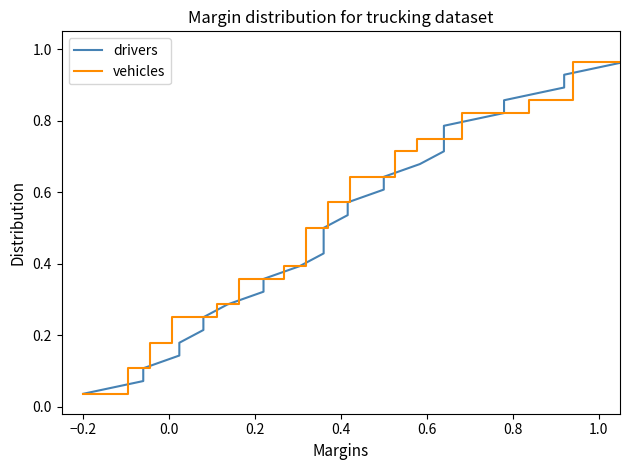

Reading right to left, what are all the values shown in this chart?

drivers: 1.0	1.0	0.9	0.9	0.9	0.8	0.8	0.8	0.7	0.7	0.6	0.6	0.6	0.5	0.5	0.5	0.4	0.4	0.4	0.3	0.3	0.2	0.2	0.2	0.1	0.1	0.1	0.0
vehicles: 1.0	1.0	0.9	0.9	0.9	0.8	0.8	0.8	0.7	0.7	0.6	0.6	0.6	0.5	0.5	0.5	0.4	0.4	0.4	0.3	0.3	0.2	0.2	0.2	0.1	0.1	0.1	0.0